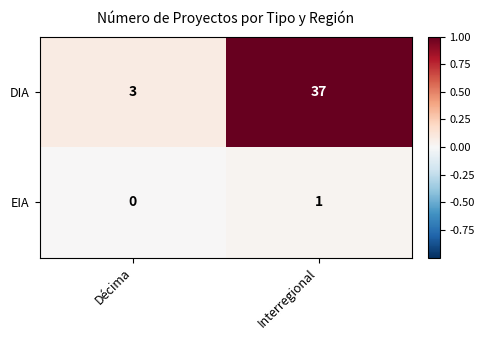

Reading left to right, extract all data points from this chart.

DIA: 3	37
EIA: 0	1